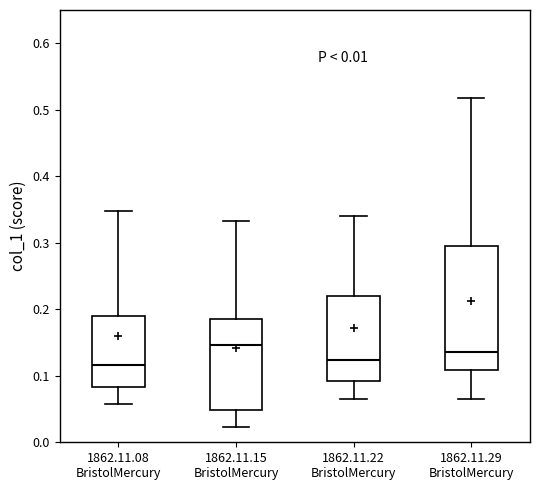

Comparing the boxes themselves (not the whiskers), which one is the tallest?

1862.11.29 BristolMercury